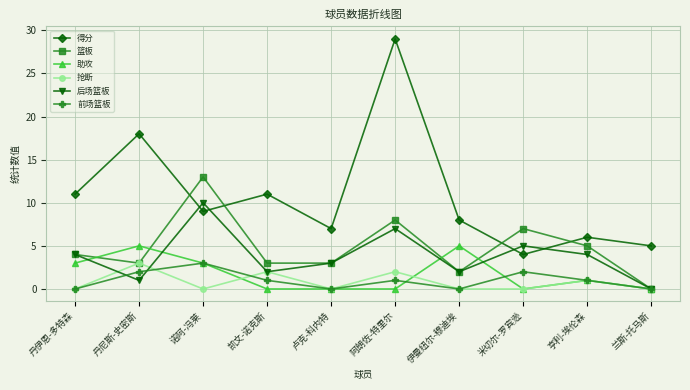

Which series has the largest total across all categories?

得分